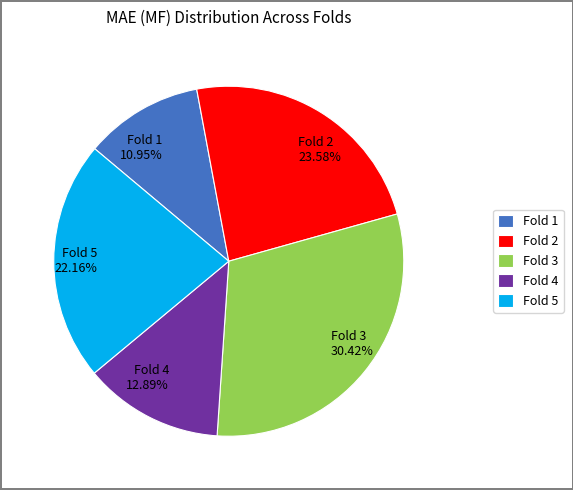

Is Fold 5 22.16% the majority of the pie?

No